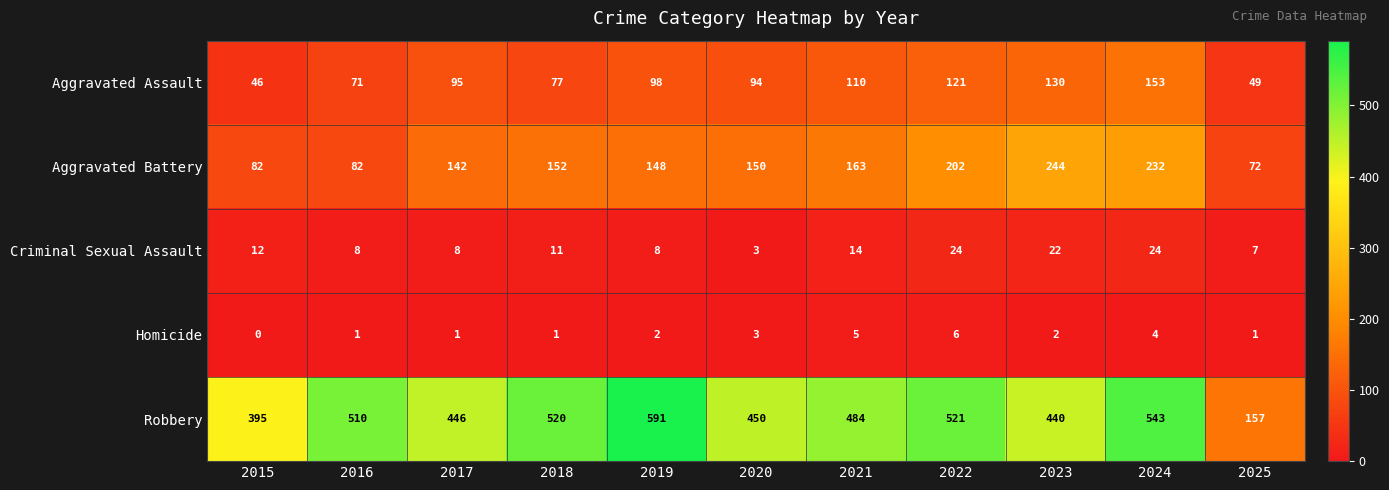

What is the difference between the Aggravated Assault values at 2020 and 2021?

16